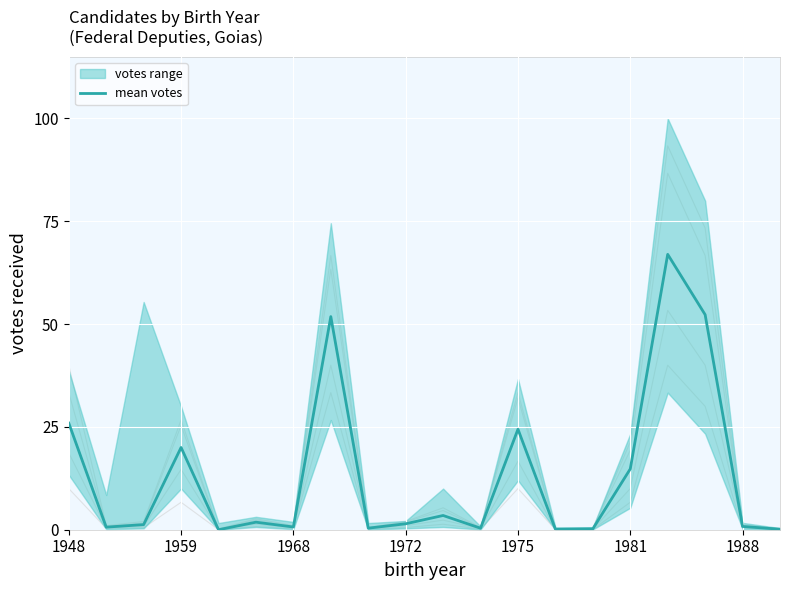

Between 19 and 1959, which is larger?

1959